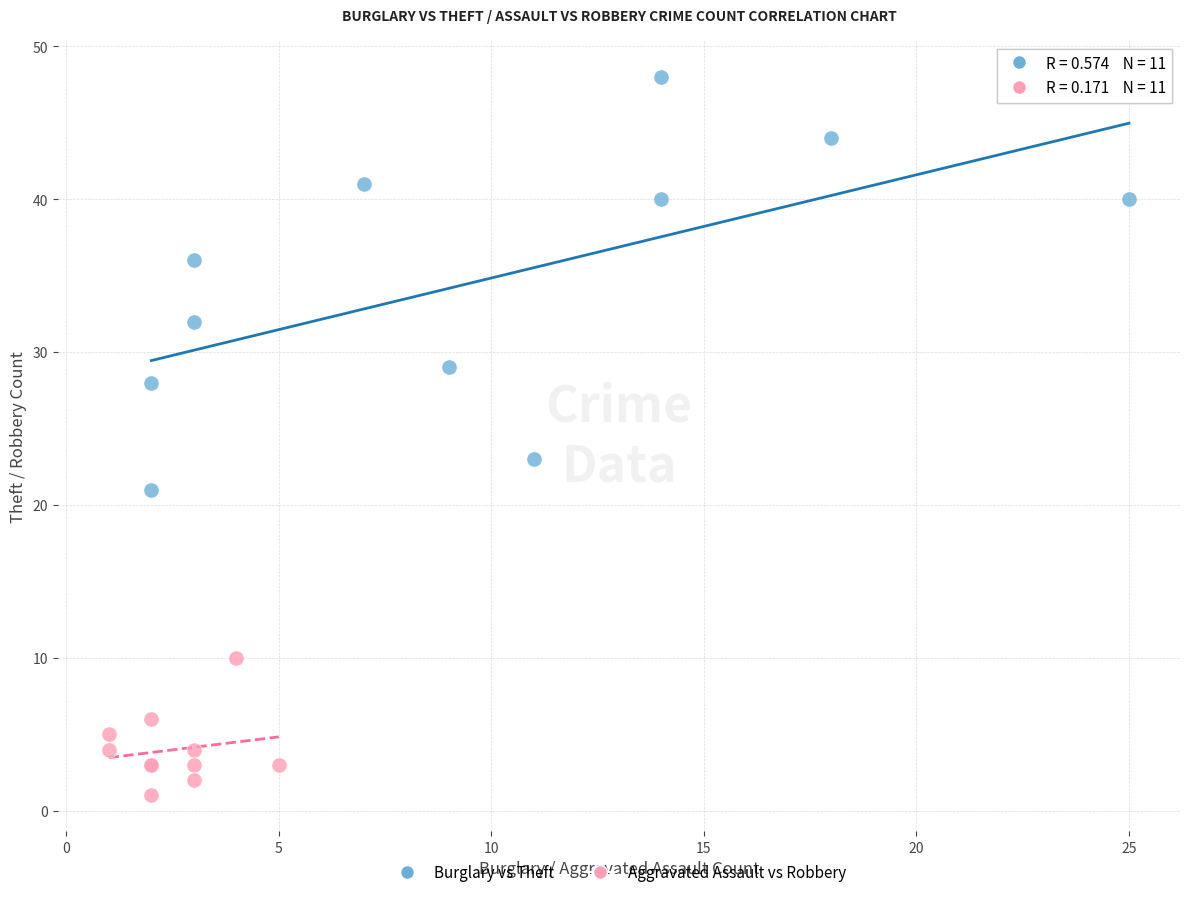

Which series contains the highest Y value?

Burglary vs Theft